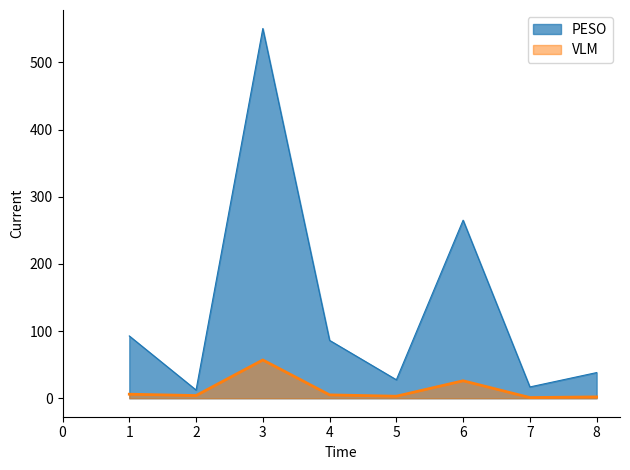

Reading right to left, extract all data points from this chart.

PESO: 8=38.2	7=16.8	6=265.1	5=27.5	4=86.2	3=550.5	2=12.2	1=92.7
VLM: 8=2.0	7=1.0	6=26.0	5=3.0	4=5.0	3=57.0	2=4.0	1=6.0